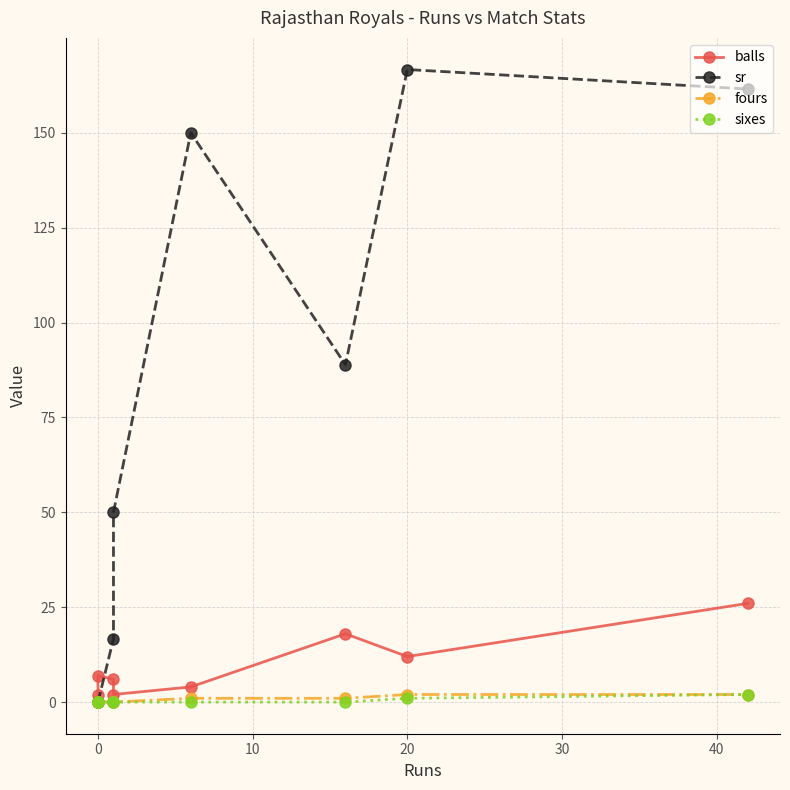

What is the value of the fours point at the 7th from the left?

2.0